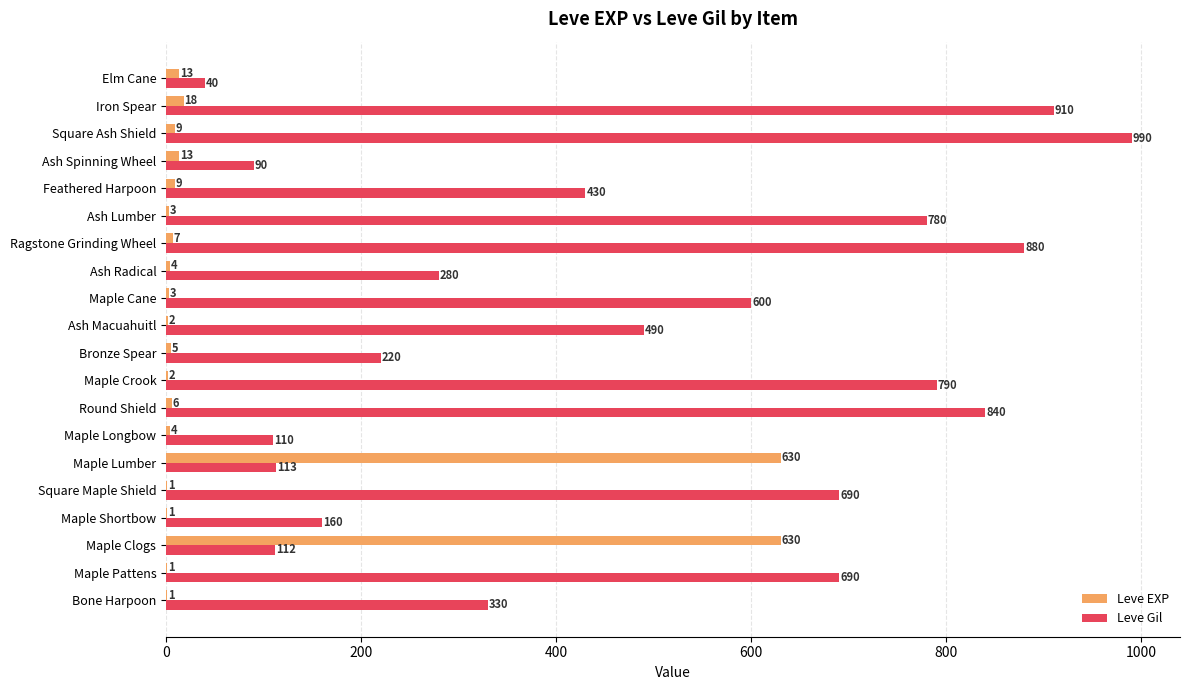

Which series has the widest spread of values?

Leve Gil